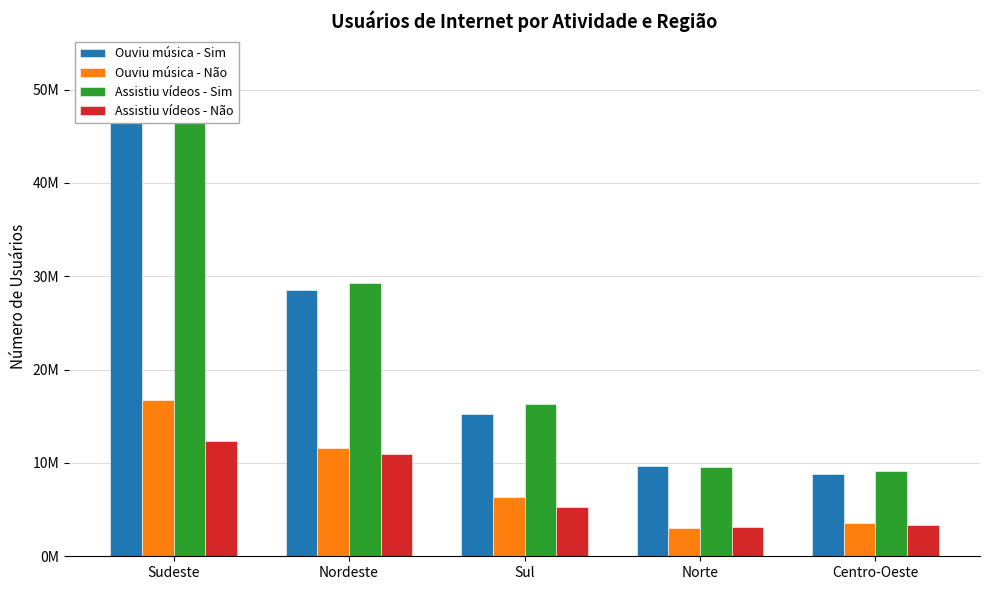

At Sul, list the series in order from smallest to largest.

Assistiu vídeos - Não, Ouviu música - Não, Ouviu música - Sim, Assistiu vídeos - Sim